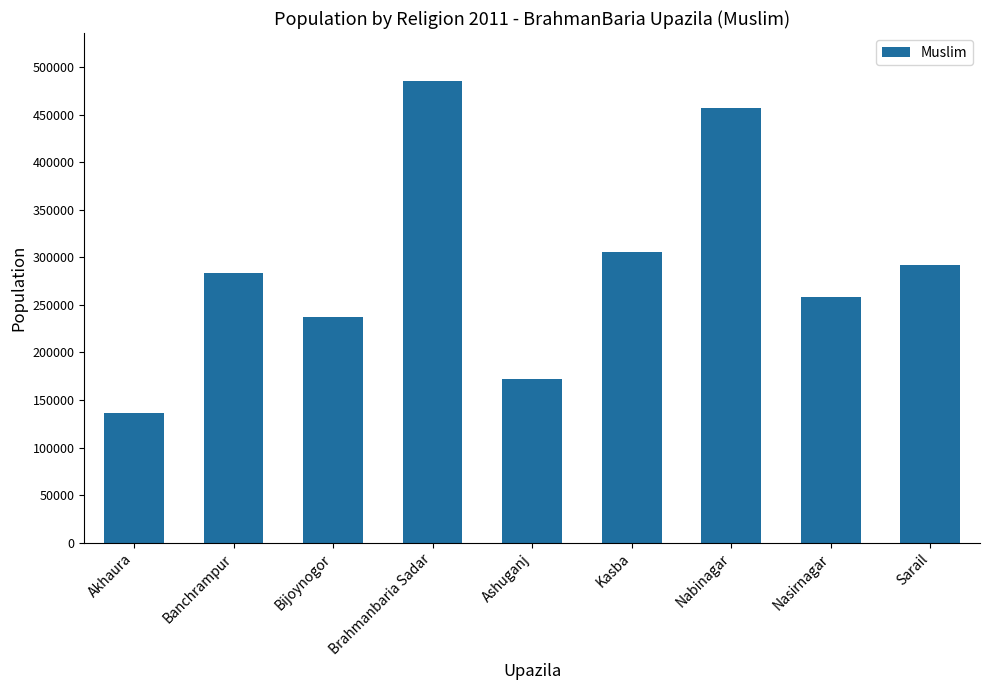

Rank the categories by value from lowest to highest.

Akhaura, Ashuganj, Bijoynogor, Nasirnagar, Banchrampur, Sarail, Kasba, Nabinagar, Brahmanbaria Sadar